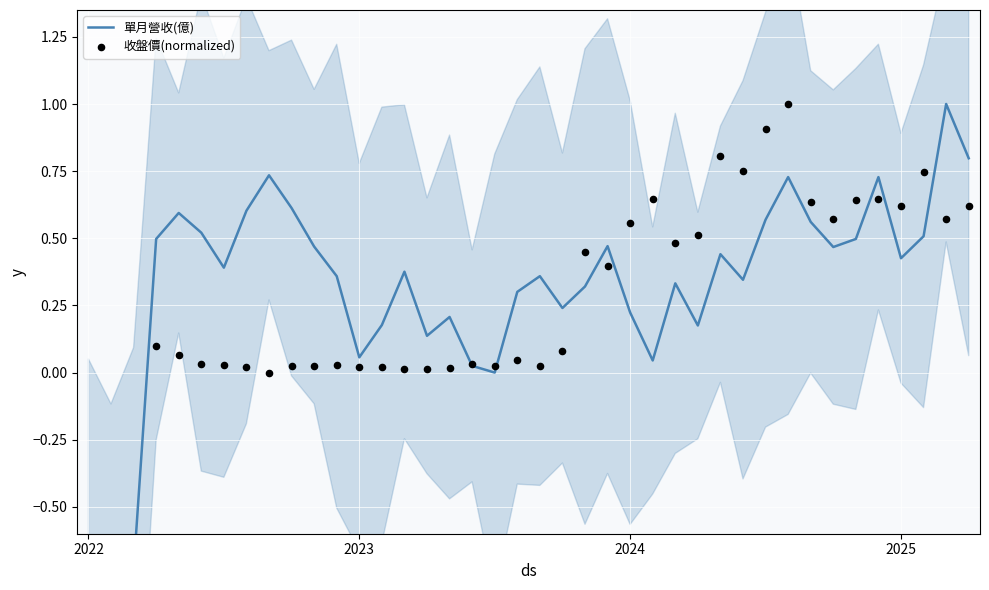

Is the value of 單月營收(億) at 37 greater than the value of 收盤價(normalized) at 15?

Yes